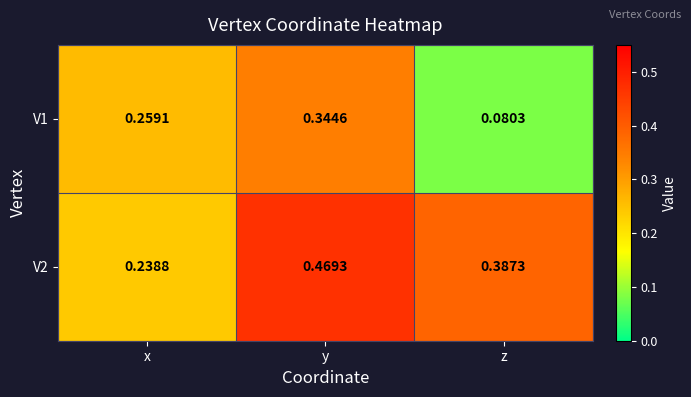

Is the value of V2 at z greater than the value of V1 at x?

Yes